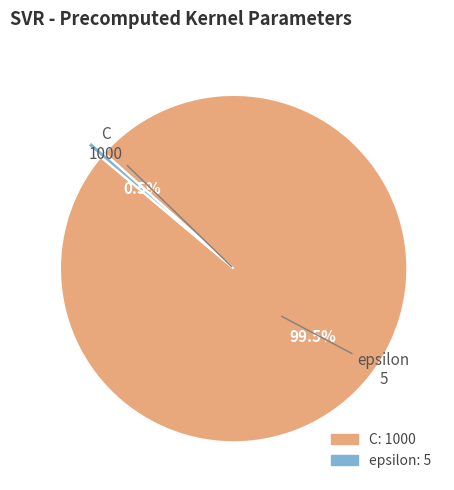

To the nearest percent, what is the difference between the C and epsilon slice percentages?

99%